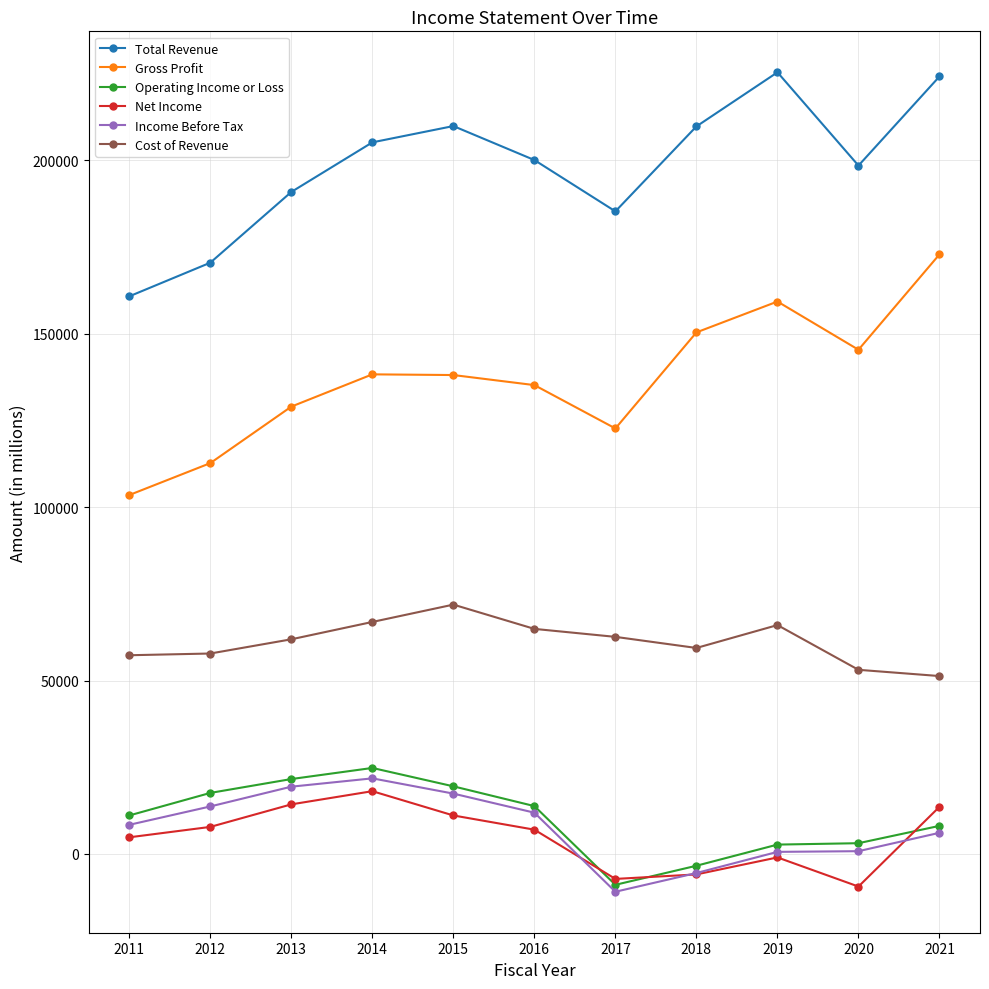

The Gross Profit series shows 249664 at 2018. True or false?

False